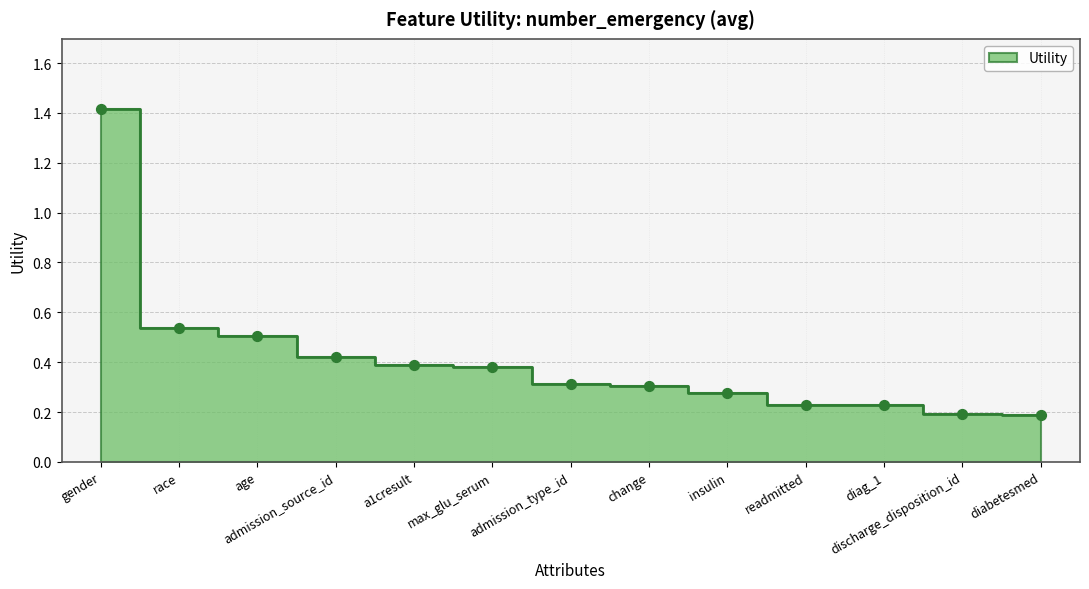

Between race and discharge_disposition_id, which is larger?

race